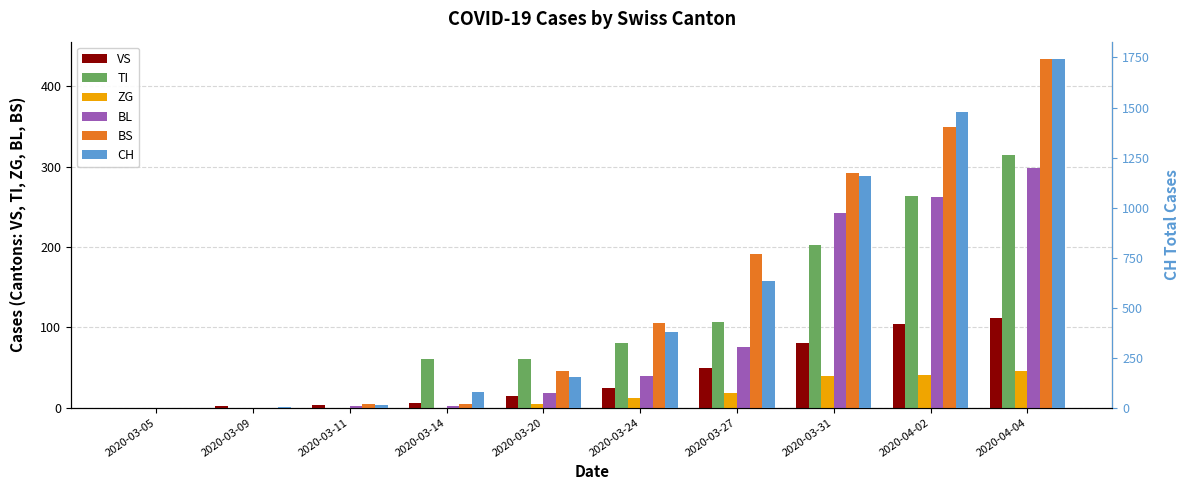

Is the value of CH at 2020-03-11 greater than the value of ZG at 2020-03-24?

No